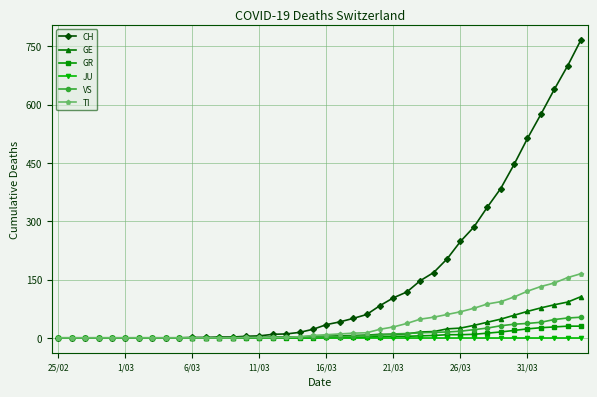

What is the highest value of the CH series?

767